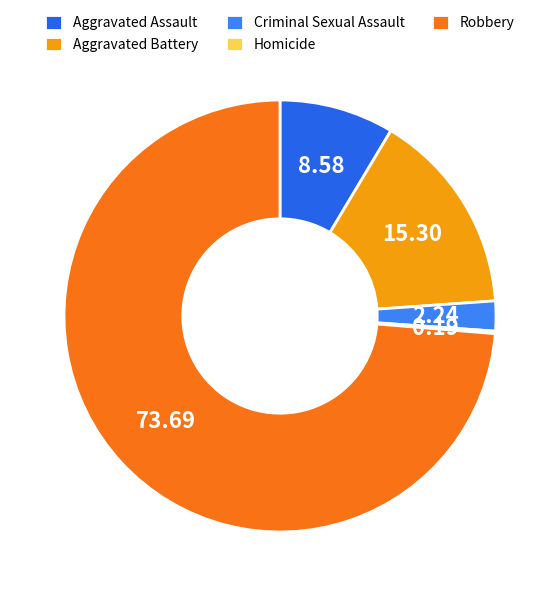

True or false: Homicide accounts for 0% of the total.

True